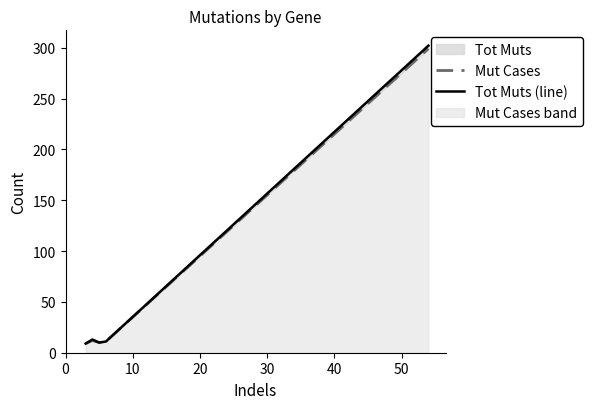

What is the value of the Mut Cases point at the 3rd from the left?

10